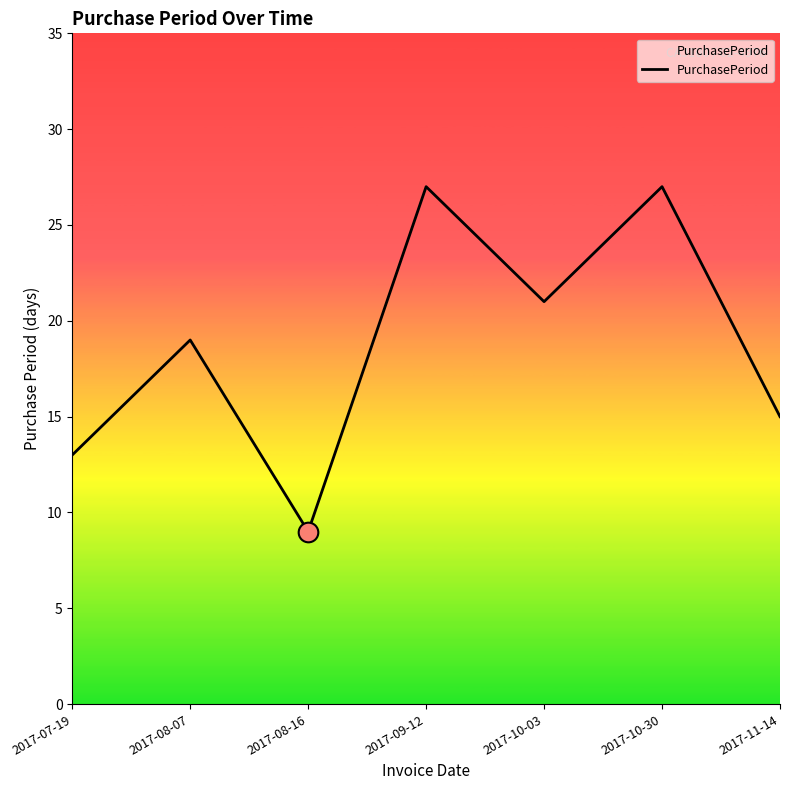

Approximately how many times larger is the value at 2017-07-19 compared to 2017-10-30?

0.5